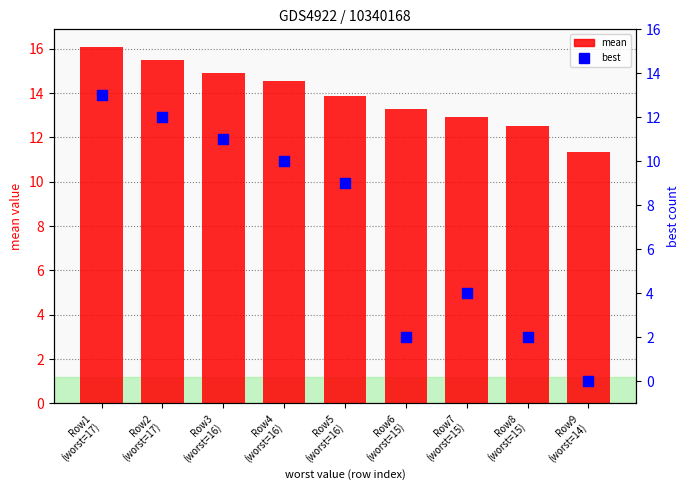

Which series contains the highest Y value?

mean